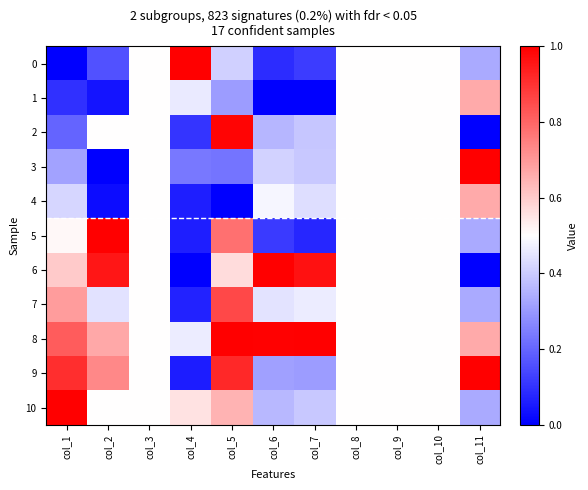

Reading left to right, list all the values displayed in this chart.

0: col_1=0.0	col_2=0.2	col_3=0.5	col_4=1.0	col_5=0.4	col_6=0.1	col_7=0.1	col_8=0.5	col_9=0.5	col_10=0.5	col_11=0.3
1: col_1=0.1	col_2=0.0	col_3=0.5	col_4=0.5	col_5=0.3	col_6=0.0	col_7=0.0	col_8=0.5	col_9=0.5	col_10=0.5	col_11=0.7
2: col_1=0.2	col_2=0.5	col_3=0.5	col_4=0.1	col_5=1.0	col_6=0.4	col_7=0.4	col_8=0.5	col_9=0.5	col_10=0.5	col_11=0.0
3: col_1=0.3	col_2=0.0	col_3=0.5	col_4=0.2	col_5=0.2	col_6=0.4	col_7=0.4	col_8=0.5	col_9=0.5	col_10=0.5	col_11=1.0
4: col_1=0.4	col_2=0.0	col_3=0.5	col_4=0.1	col_5=0.0	col_6=0.5	col_7=0.4	col_8=0.5	col_9=0.5	col_10=0.5	col_11=0.7
5: col_1=0.5	col_2=1.0	col_3=0.5	col_4=0.1	col_5=0.8	col_6=0.1	col_7=0.1	col_8=0.5	col_9=0.5	col_10=0.5	col_11=0.3
6: col_1=0.6	col_2=1.0	col_3=0.5	col_4=0.0	col_5=0.6	col_6=1.0	col_7=1.0	col_8=0.5	col_9=0.5	col_10=0.5	col_11=0.0
7: col_1=0.7	col_2=0.4	col_3=0.5	col_4=0.1	col_5=0.9	col_6=0.4	col_7=0.5	col_8=0.5	col_9=0.5	col_10=0.5	col_11=0.3
8: col_1=0.8	col_2=0.7	col_3=0.5	col_4=0.5	col_5=1.0	col_6=1.0	col_7=1.0	col_8=0.5	col_9=0.5	col_10=0.5	col_11=0.7
9: col_1=0.9	col_2=0.7	col_3=0.5	col_4=0.1	col_5=0.9	col_6=0.3	col_7=0.3	col_8=0.5	col_9=0.5	col_10=0.5	col_11=1.0
10: col_1=1.0	col_2=0.5	col_3=0.5	col_4=0.6	col_5=0.6	col_6=0.4	col_7=0.4	col_8=0.5	col_9=0.5	col_10=0.5	col_11=0.3